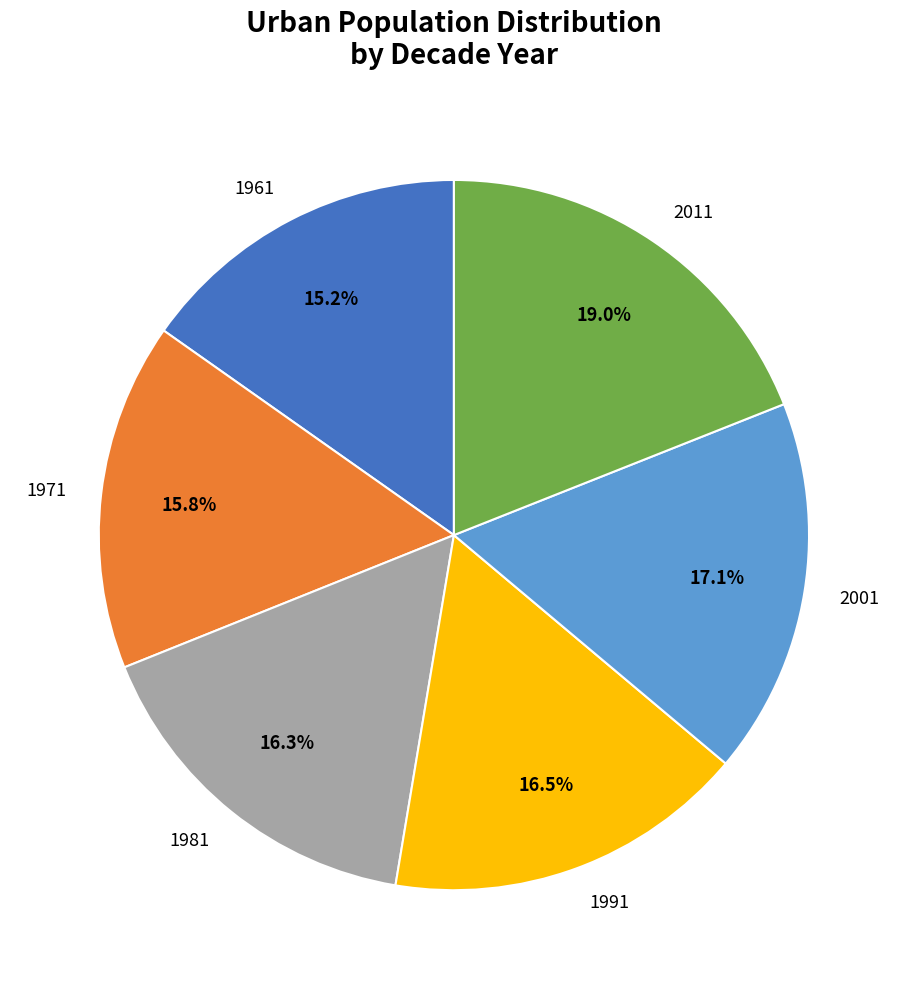

Count the number of slices in the pie.

6